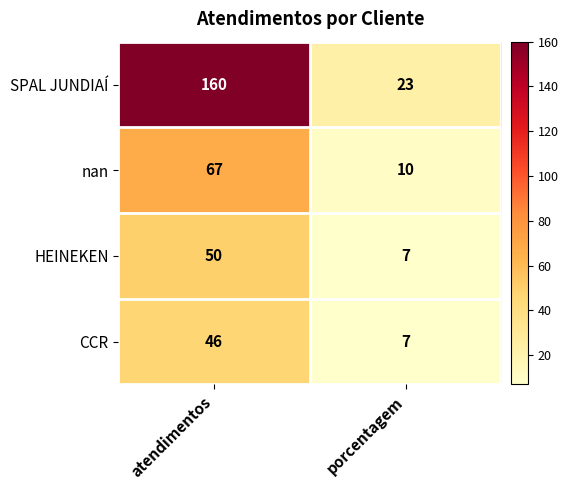

What value does the SPAL JUNDIAÍ series have at atendimentos, to the nearest 50?

150